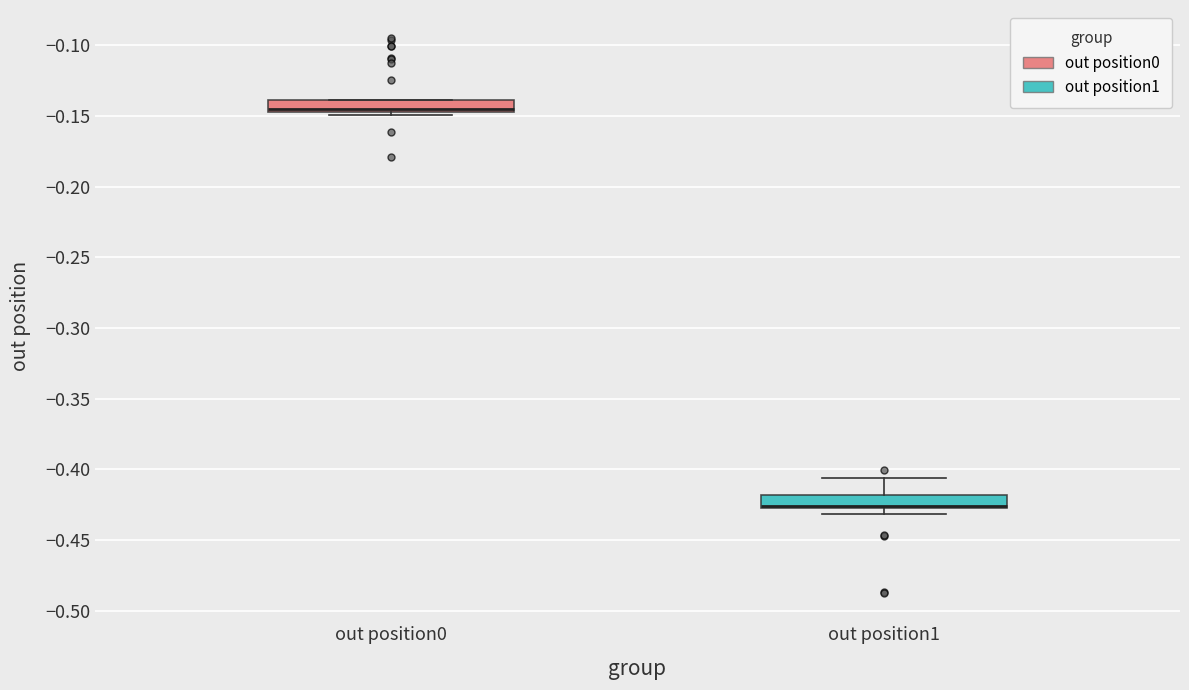

Where is the lower edge of the box for out position0 on the y-axis? The values are not printed on the chart, so give them approximately, as read against the axis.

-0.145